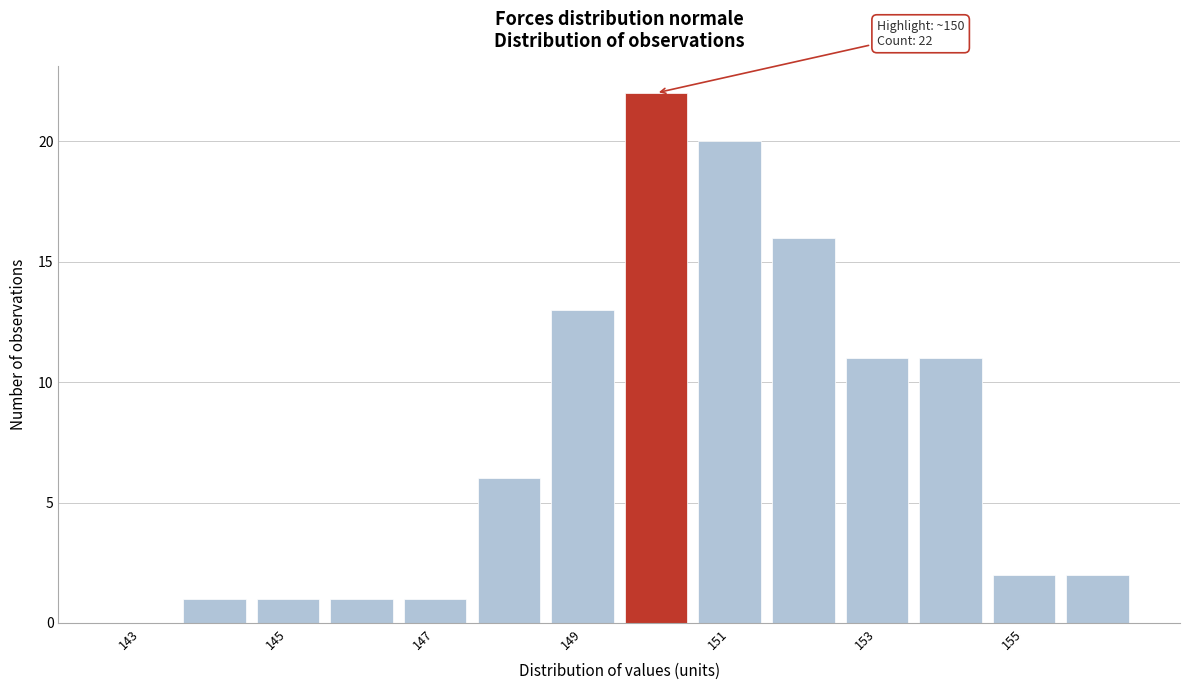

Which range on the x-axis has the tallest bar?

149.5 to 150.5